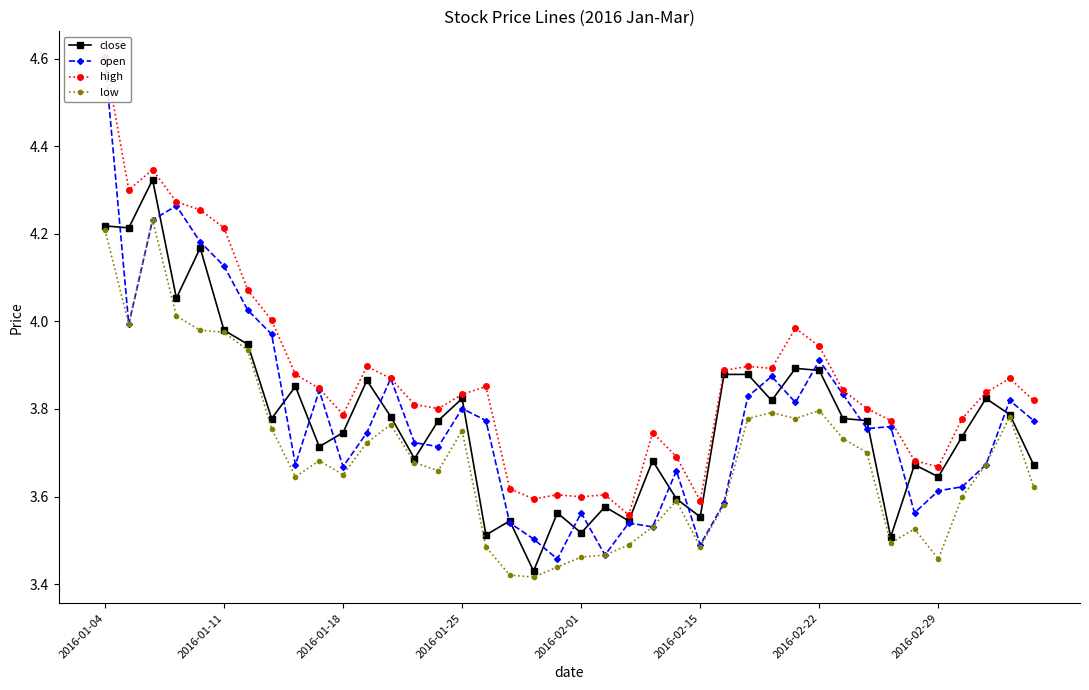

True or false: close has more than 1 interior local peaks.

True